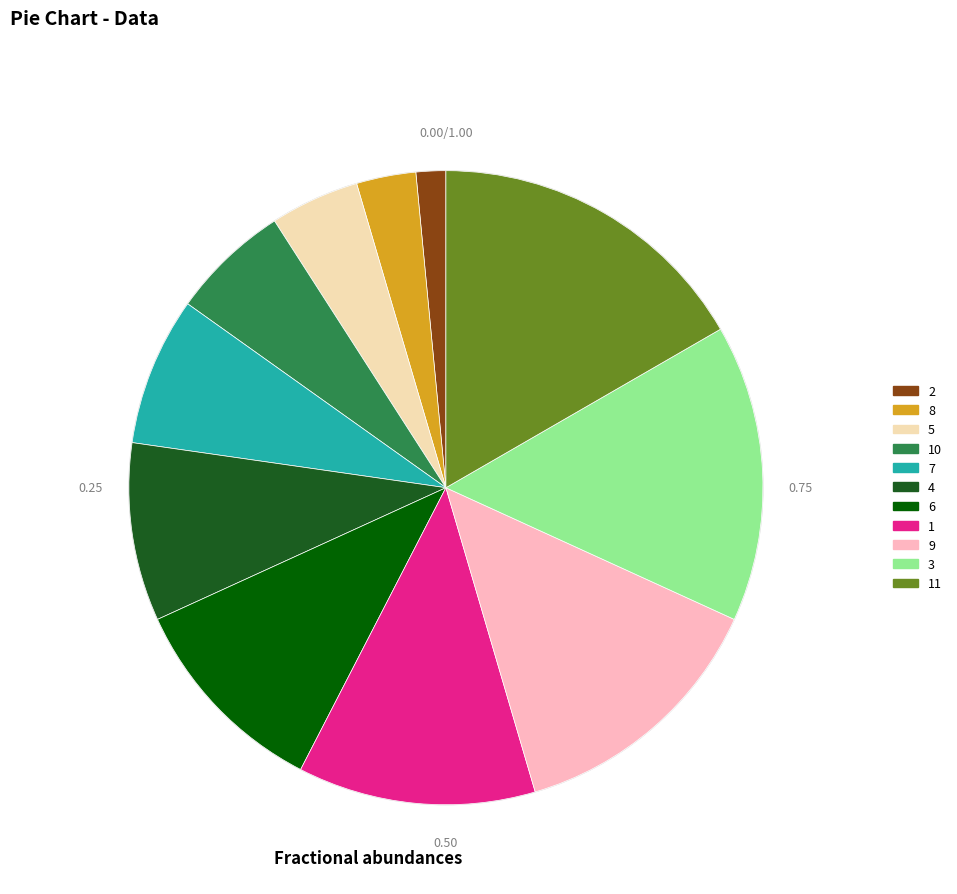

Which has a higher value, 5 or 10?

10